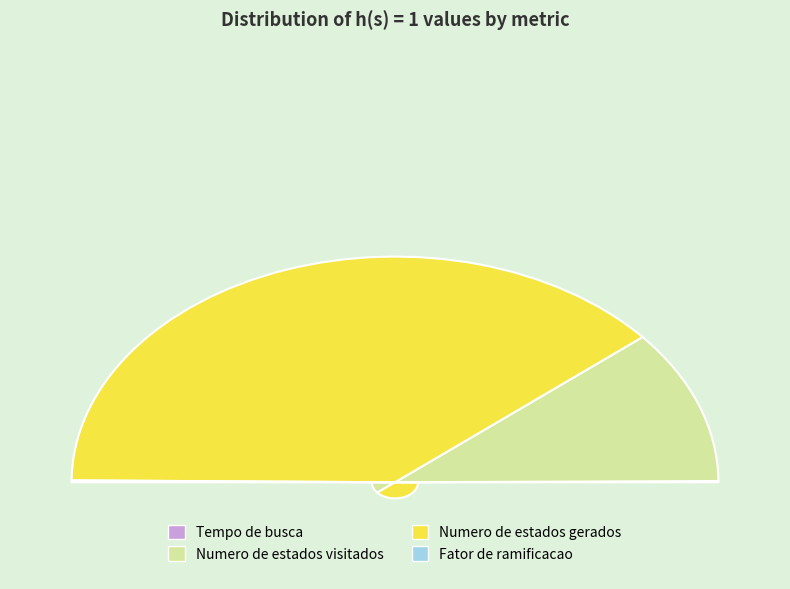

Combined, do Numero de estados gerados and Tempo de busca account for over 50%?

Yes